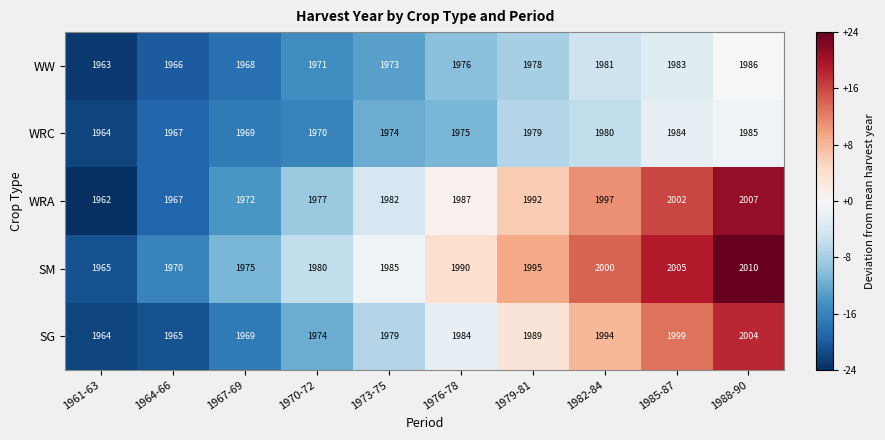

Rank the series by their maximum value, from highest to lowest.

SM, WRA, SG, WW, WRC